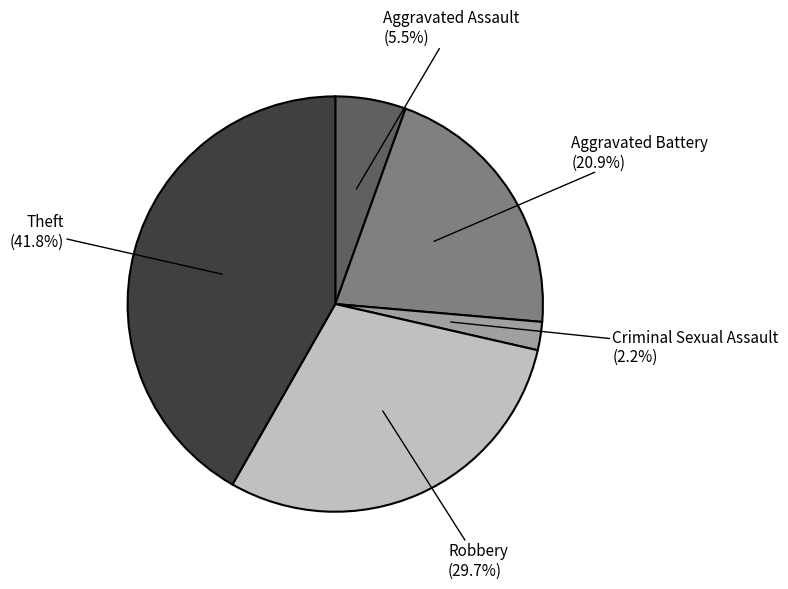

Is there any slice that represents more than half of the pie?

No